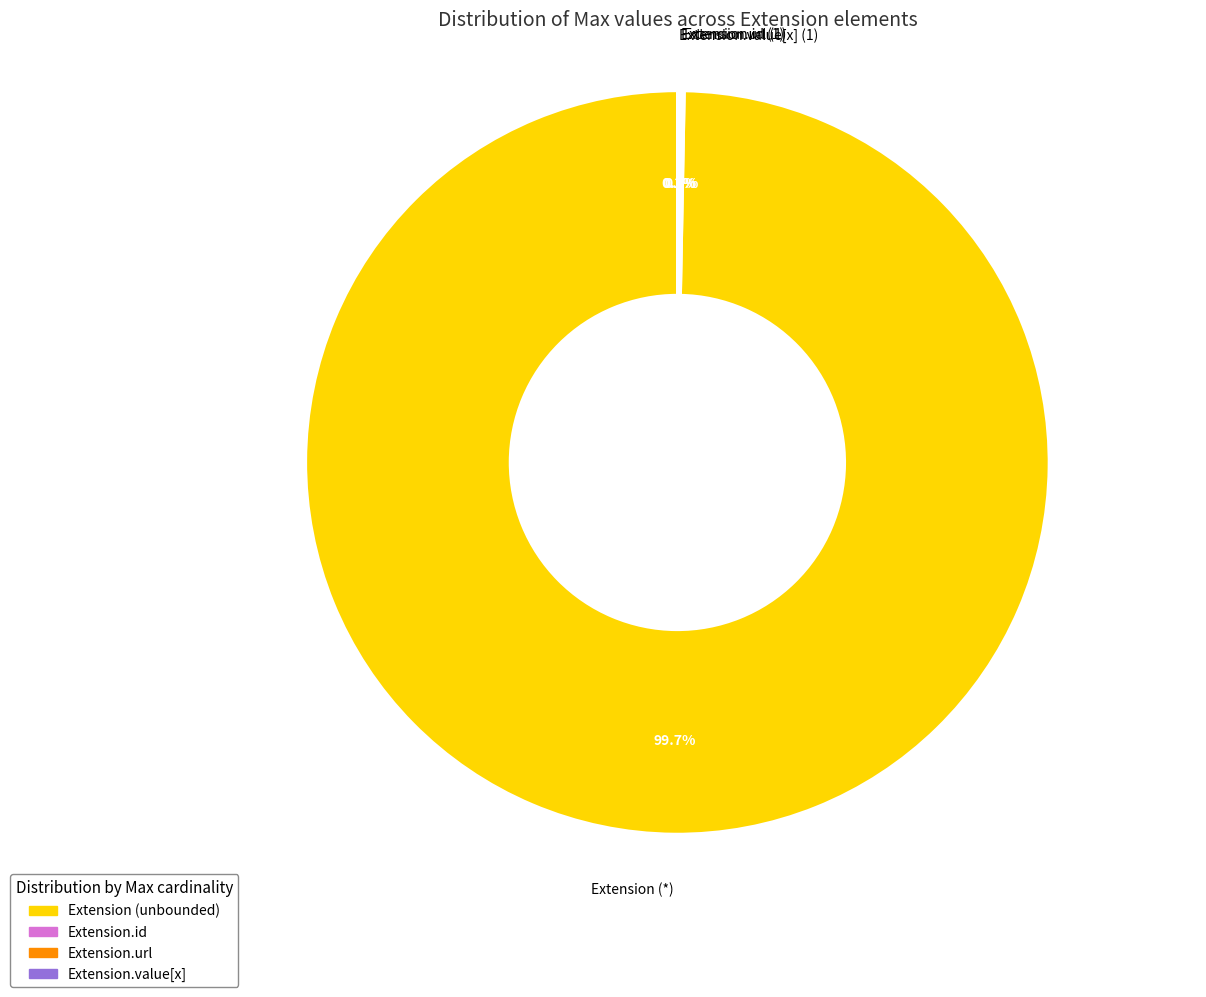

What is the largest slice in the pie chart?

Extension (*)